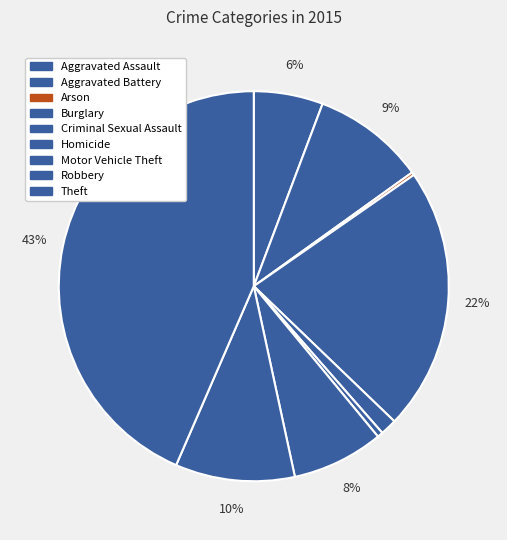

What is the largest slice in the pie chart?

Theft